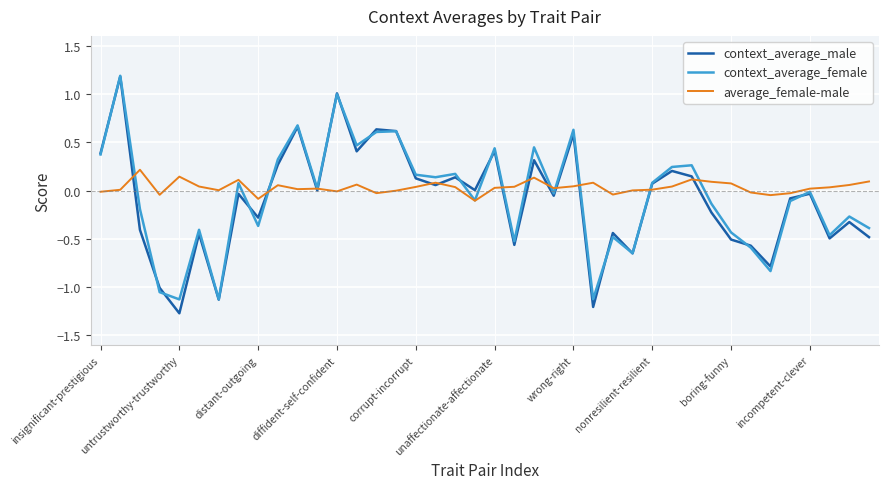

What is the smallest value displayed?

-1.3